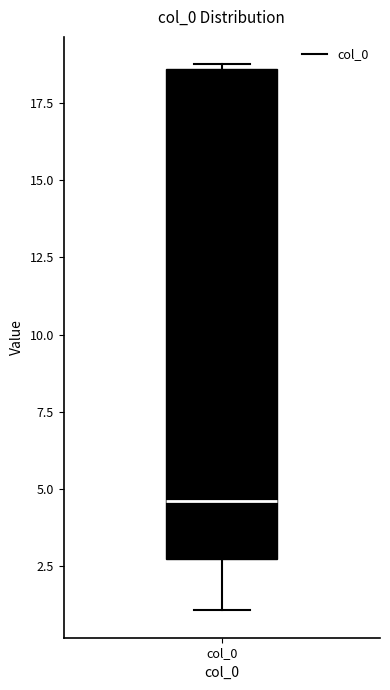

Read this box plot against the y-axis: the position of the median line, the range covered by the box, and the ends of both whiskers. The values are not printed on the chart, so give them approximately, as read against the axis.

median 4.5, box 2.5 to 18.5, whiskers 1.0 to 18.5 (just above the box's upper edge)